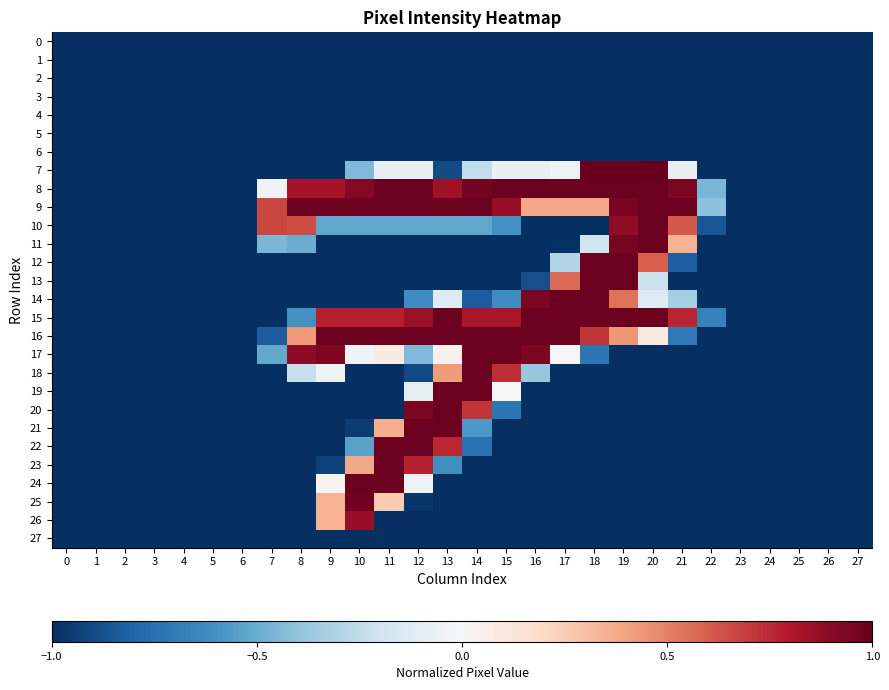

Reading left to right, extract all data points from this chart.

0: 0=-1.0	1=-1.0	2=-1.0	3=-1.0	4=-1.0	5=-1.0	6=-1.0	7=-1.0	8=-1.0	9=-1.0	10=-1.0	11=-1.0	12=-1.0	13=-1.0	14=-1.0	15=-1.0	16=-1.0	17=-1.0	18=-1.0	19=-1.0	20=-1.0	21=-1.0	22=-1.0	23=-1.0	24=-1.0	25=-1.0	26=-1.0	27=-1.0
1: 0=-1.0	1=-1.0	2=-1.0	3=-1.0	4=-1.0	5=-1.0	6=-1.0	7=-1.0	8=-1.0	9=-1.0	10=-1.0	11=-1.0	12=-1.0	13=-1.0	14=-1.0	15=-1.0	16=-1.0	17=-1.0	18=-1.0	19=-1.0	20=-1.0	21=-1.0	22=-1.0	23=-1.0	24=-1.0	25=-1.0	26=-1.0	27=-1.0
2: 0=-1.0	1=-1.0	2=-1.0	3=-1.0	4=-1.0	5=-1.0	6=-1.0	7=-1.0	8=-1.0	9=-1.0	10=-1.0	11=-1.0	12=-1.0	13=-1.0	14=-1.0	15=-1.0	16=-1.0	17=-1.0	18=-1.0	19=-1.0	20=-1.0	21=-1.0	22=-1.0	23=-1.0	24=-1.0	25=-1.0	26=-1.0	27=-1.0
3: 0=-1.0	1=-1.0	2=-1.0	3=-1.0	4=-1.0	5=-1.0	6=-1.0	7=-1.0	8=-1.0	9=-1.0	10=-1.0	11=-1.0	12=-1.0	13=-1.0	14=-1.0	15=-1.0	16=-1.0	17=-1.0	18=-1.0	19=-1.0	20=-1.0	21=-1.0	22=-1.0	23=-1.0	24=-1.0	25=-1.0	26=-1.0	27=-1.0
4: 0=-1.0	1=-1.0	2=-1.0	3=-1.0	4=-1.0	5=-1.0	6=-1.0	7=-1.0	8=-1.0	9=-1.0	10=-1.0	11=-1.0	12=-1.0	13=-1.0	14=-1.0	15=-1.0	16=-1.0	17=-1.0	18=-1.0	19=-1.0	20=-1.0	21=-1.0	22=-1.0	23=-1.0	24=-1.0	25=-1.0	26=-1.0	27=-1.0
5: 0=-1.0	1=-1.0	2=-1.0	3=-1.0	4=-1.0	5=-1.0	6=-1.0	7=-1.0	8=-1.0	9=-1.0	10=-1.0	11=-1.0	12=-1.0	13=-1.0	14=-1.0	15=-1.0	16=-1.0	17=-1.0	18=-1.0	19=-1.0	20=-1.0	21=-1.0	22=-1.0	23=-1.0	24=-1.0	25=-1.0	26=-1.0	27=-1.0
6: 0=-1.0	1=-1.0	2=-1.0	3=-1.0	4=-1.0	5=-1.0	6=-1.0	7=-1.0	8=-1.0	9=-1.0	10=-1.0	11=-1.0	12=-1.0	13=-1.0	14=-1.0	15=-1.0	16=-1.0	17=-1.0	18=-1.0	19=-1.0	20=-1.0	21=-1.0	22=-1.0	23=-1.0	24=-1.0	25=-1.0	26=-1.0	27=-1.0
7: 0=-1.0	1=-1.0	2=-1.0	3=-1.0	4=-1.0	5=-1.0	6=-1.0	7=-1.0	8=-1.0	9=-1.0	10=-0.4	11=-0.1	12=-0.1	13=-0.9	14=-0.2	15=-0.1	16=-0.1	17=-0.1	18=1.0	19=1.0	20=1.0	21=-0.1	22=-1.0	23=-1.0	24=-1.0	25=-1.0	26=-1.0	27=-1.0
8: 0=-1.0	1=-1.0	2=-1.0	3=-1.0	4=-1.0	5=-1.0	6=-1.0	7=-0.0	8=0.8	9=0.8	10=0.9	11=1.0	12=1.0	13=0.9	14=1.0	15=1.0	16=1.0	17=1.0	18=1.0	19=1.0	20=1.0	21=0.9	22=-0.5	23=-1.0	24=-1.0	25=-1.0	26=-1.0	27=-1.0
9: 0=-1.0	1=-1.0	2=-1.0	3=-1.0	4=-1.0	5=-1.0	6=-1.0	7=0.7	8=1.0	9=1.0	10=1.0	11=1.0	12=1.0	13=1.0	14=1.0	15=0.9	16=0.4	17=0.4	18=0.4	19=1.0	20=1.0	21=1.0	22=-0.4	23=-1.0	24=-1.0	25=-1.0	26=-1.0	27=-1.0
10: 0=-1.0	1=-1.0	2=-1.0	3=-1.0	4=-1.0	5=-1.0	6=-1.0	7=0.7	8=0.7	9=-0.5	10=-0.5	11=-0.5	12=-0.5	13=-0.5	14=-0.5	15=-0.6	16=-1.0	17=-1.0	18=-1.0	19=0.9	20=1.0	21=0.6	22=-0.9	23=-1.0	24=-1.0	25=-1.0	26=-1.0	27=-1.0
11: 0=-1.0	1=-1.0	2=-1.0	3=-1.0	4=-1.0	5=-1.0	6=-1.0	7=-0.5	8=-0.5	9=-1.0	10=-1.0	11=-1.0	12=-1.0	13=-1.0	14=-1.0	15=-1.0	16=-1.0	17=-1.0	18=-0.2	19=1.0	20=1.0	21=0.3	22=-1.0	23=-1.0	24=-1.0	25=-1.0	26=-1.0	27=-1.0
12: 0=-1.0	1=-1.0	2=-1.0	3=-1.0	4=-1.0	5=-1.0	6=-1.0	7=-1.0	8=-1.0	9=-1.0	10=-1.0	11=-1.0	12=-1.0	13=-1.0	14=-1.0	15=-1.0	16=-1.0	17=-0.3	18=1.0	19=1.0	20=0.6	21=-0.8	22=-1.0	23=-1.0	24=-1.0	25=-1.0	26=-1.0	27=-1.0
13: 0=-1.0	1=-1.0	2=-1.0	3=-1.0	4=-1.0	5=-1.0	6=-1.0	7=-1.0	8=-1.0	9=-1.0	10=-1.0	11=-1.0	12=-1.0	13=-1.0	14=-1.0	15=-1.0	16=-0.9	17=0.6	18=1.0	19=1.0	20=-0.2	21=-1.0	22=-1.0	23=-1.0	24=-1.0	25=-1.0	26=-1.0	27=-1.0
14: 0=-1.0	1=-1.0	2=-1.0	3=-1.0	4=-1.0	5=-1.0	6=-1.0	7=-1.0	8=-1.0	9=-1.0	10=-1.0	11=-1.0	12=-0.6	13=-0.1	14=-0.8	15=-0.6	16=0.9	17=1.0	18=1.0	19=0.5	20=-0.1	21=-0.3	22=-1.0	23=-1.0	24=-1.0	25=-1.0	26=-1.0	27=-1.0
15: 0=-1.0	1=-1.0	2=-1.0	3=-1.0	4=-1.0	5=-1.0	6=-1.0	7=-1.0	8=-0.6	9=0.8	10=0.8	11=0.8	12=0.9	13=1.0	14=0.8	15=0.8	16=1.0	17=1.0	18=1.0	19=1.0	20=1.0	21=0.8	22=-0.7	23=-1.0	24=-1.0	25=-1.0	26=-1.0	27=-1.0
16: 0=-1.0	1=-1.0	2=-1.0	3=-1.0	4=-1.0	5=-1.0	6=-1.0	7=-0.8	8=0.4	9=1.0	10=1.0	11=1.0	12=1.0	13=1.0	14=1.0	15=1.0	16=1.0	17=1.0	18=0.7	19=0.4	20=0.1	21=-0.7	22=-1.0	23=-1.0	24=-1.0	25=-1.0	26=-1.0	27=-1.0
17: 0=-1.0	1=-1.0	2=-1.0	3=-1.0	4=-1.0	5=-1.0	6=-1.0	7=-0.5	8=0.9	9=0.9	10=-0.0	11=0.1	12=-0.4	13=0.0	14=1.0	15=1.0	16=0.9	17=-0.0	18=-0.7	19=-1.0	20=-1.0	21=-1.0	22=-1.0	23=-1.0	24=-1.0	25=-1.0	26=-1.0	27=-1.0
18: 0=-1.0	1=-1.0	2=-1.0	3=-1.0	4=-1.0	5=-1.0	6=-1.0	7=-1.0	8=-0.2	9=-0.1	10=-1.0	11=-1.0	12=-0.9	13=0.4	14=1.0	15=0.7	16=-0.4	17=-1.0	18=-1.0	19=-1.0	20=-1.0	21=-1.0	22=-1.0	23=-1.0	24=-1.0	25=-1.0	26=-1.0	27=-1.0
19: 0=-1.0	1=-1.0	2=-1.0	3=-1.0	4=-1.0	5=-1.0	6=-1.0	7=-1.0	8=-1.0	9=-1.0	10=-1.0	11=-1.0	12=-0.1	13=1.0	14=1.0	15=-0.0	16=-1.0	17=-1.0	18=-1.0	19=-1.0	20=-1.0	21=-1.0	22=-1.0	23=-1.0	24=-1.0	25=-1.0	26=-1.0	27=-1.0
20: 0=-1.0	1=-1.0	2=-1.0	3=-1.0	4=-1.0	5=-1.0	6=-1.0	7=-1.0	8=-1.0	9=-1.0	10=-1.0	11=-1.0	12=0.9	13=1.0	14=0.7	15=-0.7	16=-1.0	17=-1.0	18=-1.0	19=-1.0	20=-1.0	21=-1.0	22=-1.0	23=-1.0	24=-1.0	25=-1.0	26=-1.0	27=-1.0
21: 0=-1.0	1=-1.0	2=-1.0	3=-1.0	4=-1.0	5=-1.0	6=-1.0	7=-1.0	8=-1.0	9=-1.0	10=-1.0	11=0.4	12=1.0	13=1.0	14=-0.6	15=-1.0	16=-1.0	17=-1.0	18=-1.0	19=-1.0	20=-1.0	21=-1.0	22=-1.0	23=-1.0	24=-1.0	25=-1.0	26=-1.0	27=-1.0
22: 0=-1.0	1=-1.0	2=-1.0	3=-1.0	4=-1.0	5=-1.0	6=-1.0	7=-1.0	8=-1.0	9=-1.0	10=-0.5	11=1.0	12=1.0	13=0.8	14=-0.7	15=-1.0	16=-1.0	17=-1.0	18=-1.0	19=-1.0	20=-1.0	21=-1.0	22=-1.0	23=-1.0	24=-1.0	25=-1.0	26=-1.0	27=-1.0
23: 0=-1.0	1=-1.0	2=-1.0	3=-1.0	4=-1.0	5=-1.0	6=-1.0	7=-1.0	8=-1.0	9=-0.9	10=0.4	11=1.0	12=0.8	13=-0.6	14=-1.0	15=-1.0	16=-1.0	17=-1.0	18=-1.0	19=-1.0	20=-1.0	21=-1.0	22=-1.0	23=-1.0	24=-1.0	25=-1.0	26=-1.0	27=-1.0
24: 0=-1.0	1=-1.0	2=-1.0	3=-1.0	4=-1.0	5=-1.0	6=-1.0	7=-1.0	8=-1.0	9=0.0	10=1.0	11=1.0	12=-0.1	13=-1.0	14=-1.0	15=-1.0	16=-1.0	17=-1.0	18=-1.0	19=-1.0	20=-1.0	21=-1.0	22=-1.0	23=-1.0	24=-1.0	25=-1.0	26=-1.0	27=-1.0
25: 0=-1.0	1=-1.0	2=-1.0	3=-1.0	4=-1.0	5=-1.0	6=-1.0	7=-1.0	8=-1.0	9=0.3	10=1.0	11=0.3	12=-1.0	13=-1.0	14=-1.0	15=-1.0	16=-1.0	17=-1.0	18=-1.0	19=-1.0	20=-1.0	21=-1.0	22=-1.0	23=-1.0	24=-1.0	25=-1.0	26=-1.0	27=-1.0
26: 0=-1.0	1=-1.0	2=-1.0	3=-1.0	4=-1.0	5=-1.0	6=-1.0	7=-1.0	8=-1.0	9=0.3	10=0.9	11=-1.0	12=-1.0	13=-1.0	14=-1.0	15=-1.0	16=-1.0	17=-1.0	18=-1.0	19=-1.0	20=-1.0	21=-1.0	22=-1.0	23=-1.0	24=-1.0	25=-1.0	26=-1.0	27=-1.0
27: 0=-1.0	1=-1.0	2=-1.0	3=-1.0	4=-1.0	5=-1.0	6=-1.0	7=-1.0	8=-1.0	9=-1.0	10=-1.0	11=-1.0	12=-1.0	13=-1.0	14=-1.0	15=-1.0	16=-1.0	17=-1.0	18=-1.0	19=-1.0	20=-1.0	21=-1.0	22=-1.0	23=-1.0	24=-1.0	25=-1.0	26=-1.0	27=-1.0